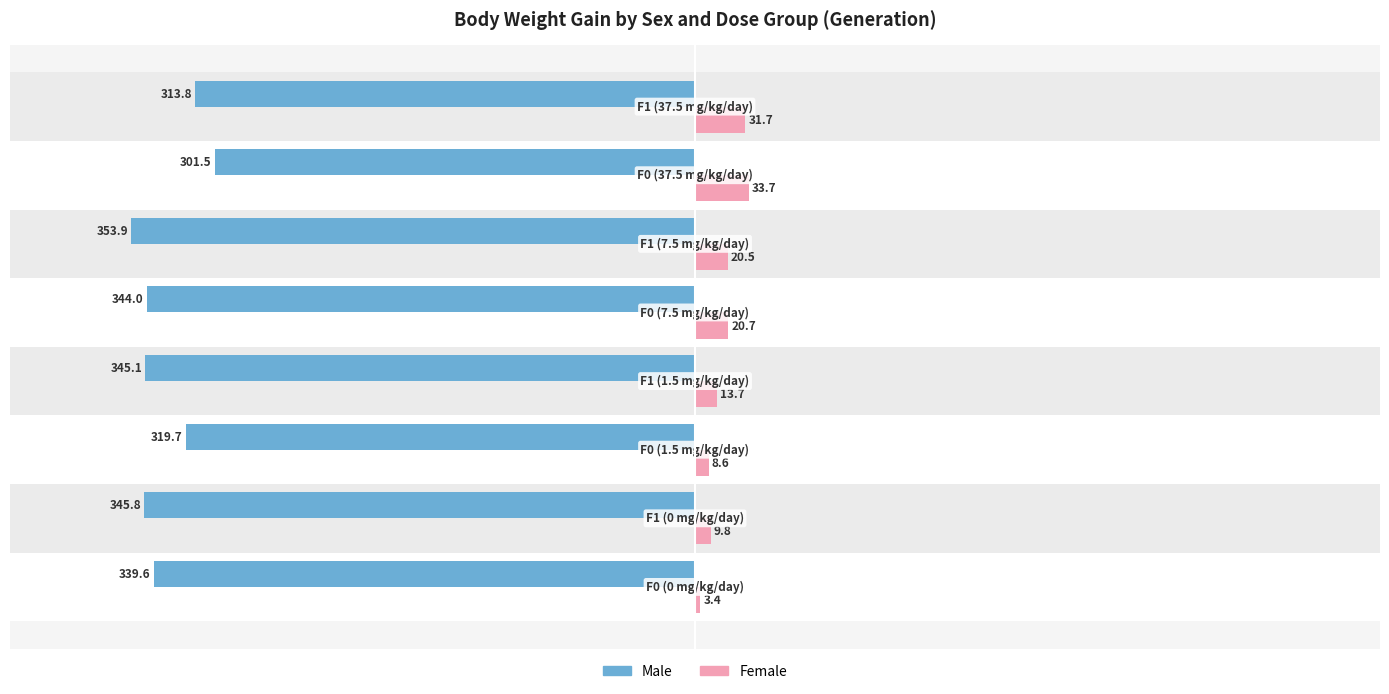

What is the average value of the Female series?

17.8